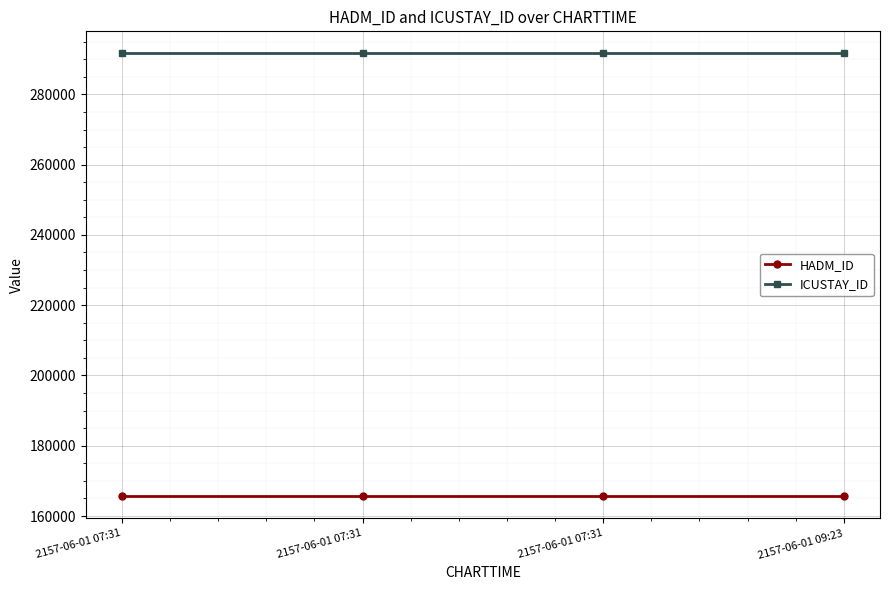

True or false: HADM_ID and ICUSTAY_ID cross at least once.

False